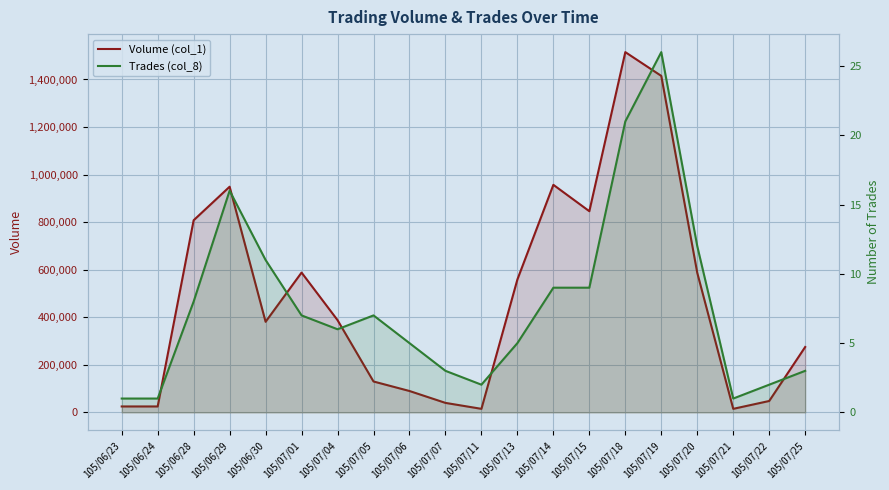

True or false: Volume (col_1) has more than 1 interior local peaks.

True